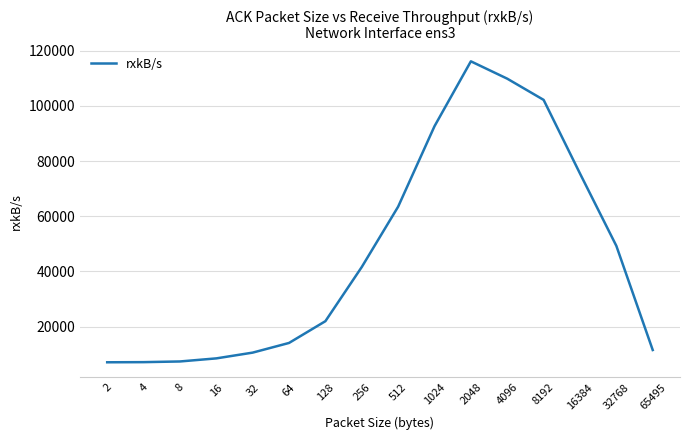

What is the minimum value shown in the chart?

7098.8